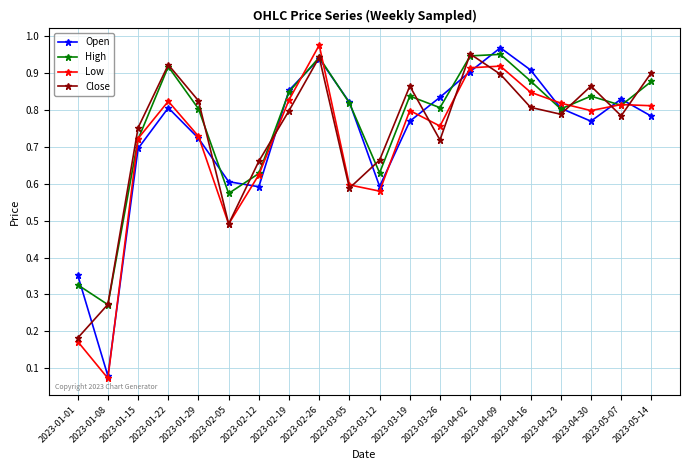

True or false: Close has a value of 0.3 at 2023-03-26.

False